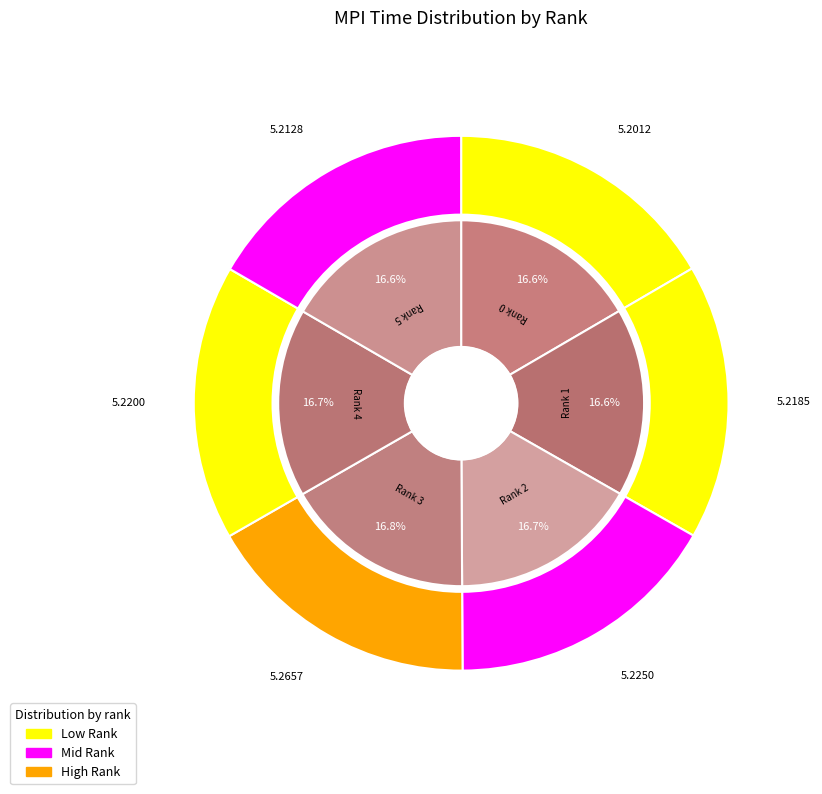

Is the sum of Rank 2 and Rank 5 greater than half?

No